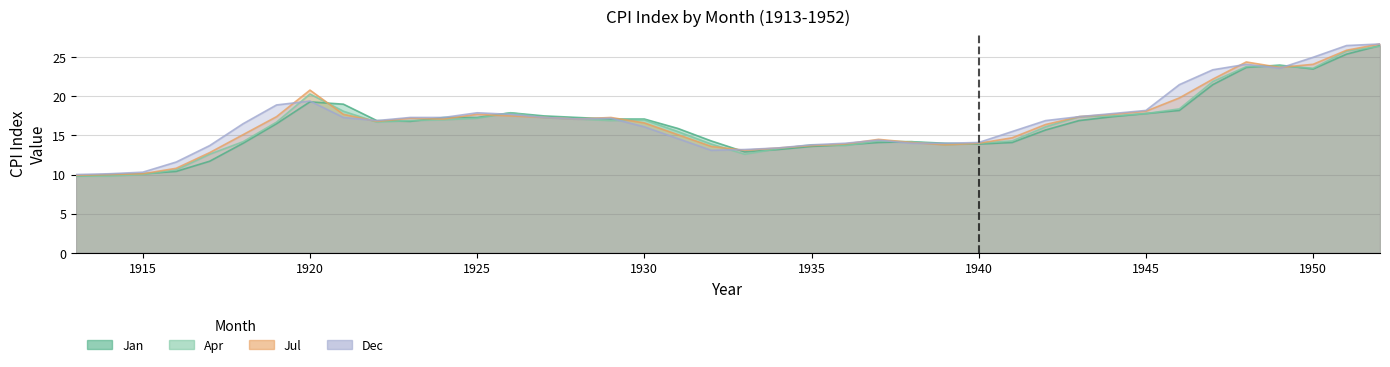

What is the total value across all series at 1938?

56.5